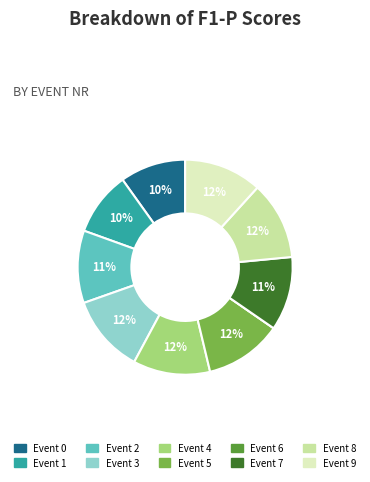

To the nearest percent, what is the difference between the largest and smallest slice percentages?

12%